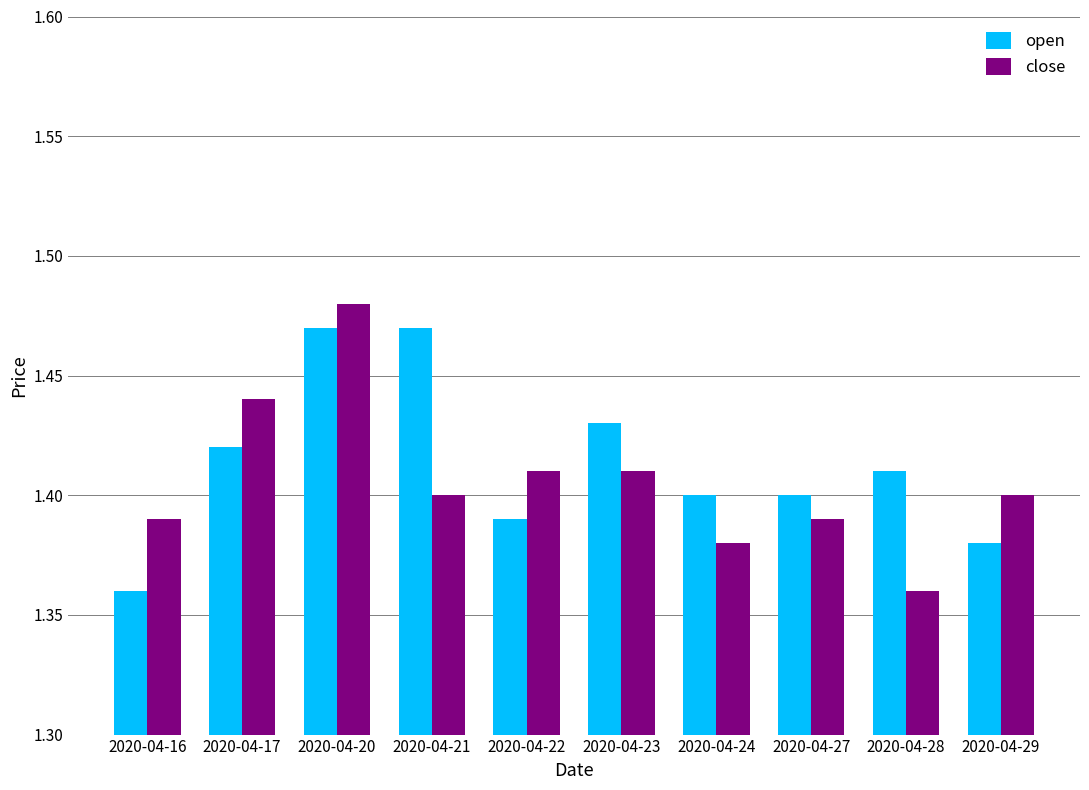

At which category does the chart reach its peak across all series?

2020-04-20